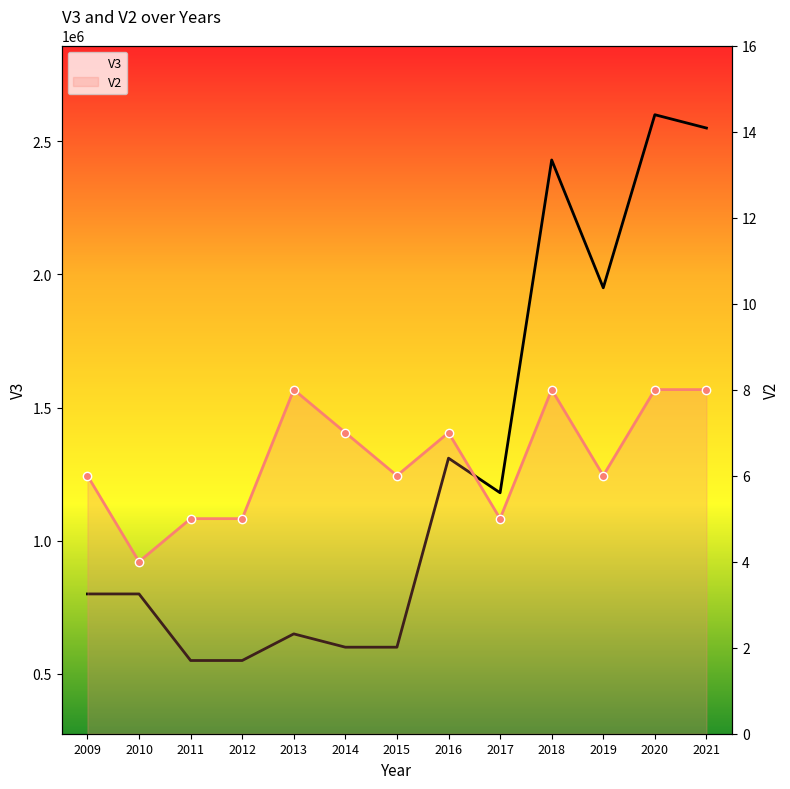

At which category does V2 reach its first local valley?

2010